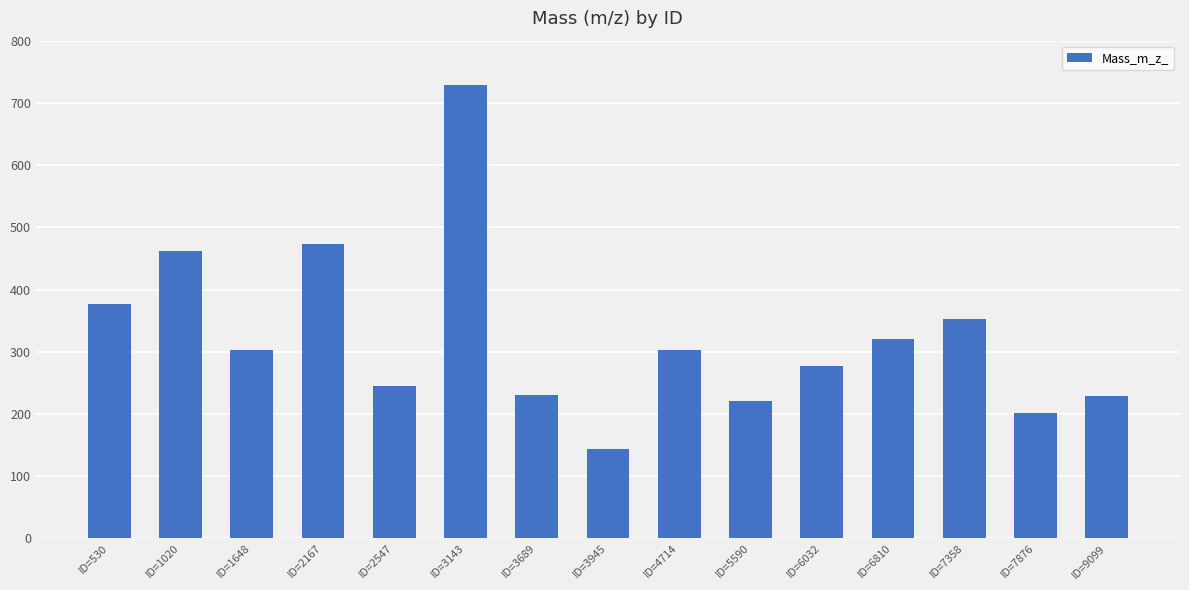

At which category does the chart reach its minimum across all series?

ID=3945